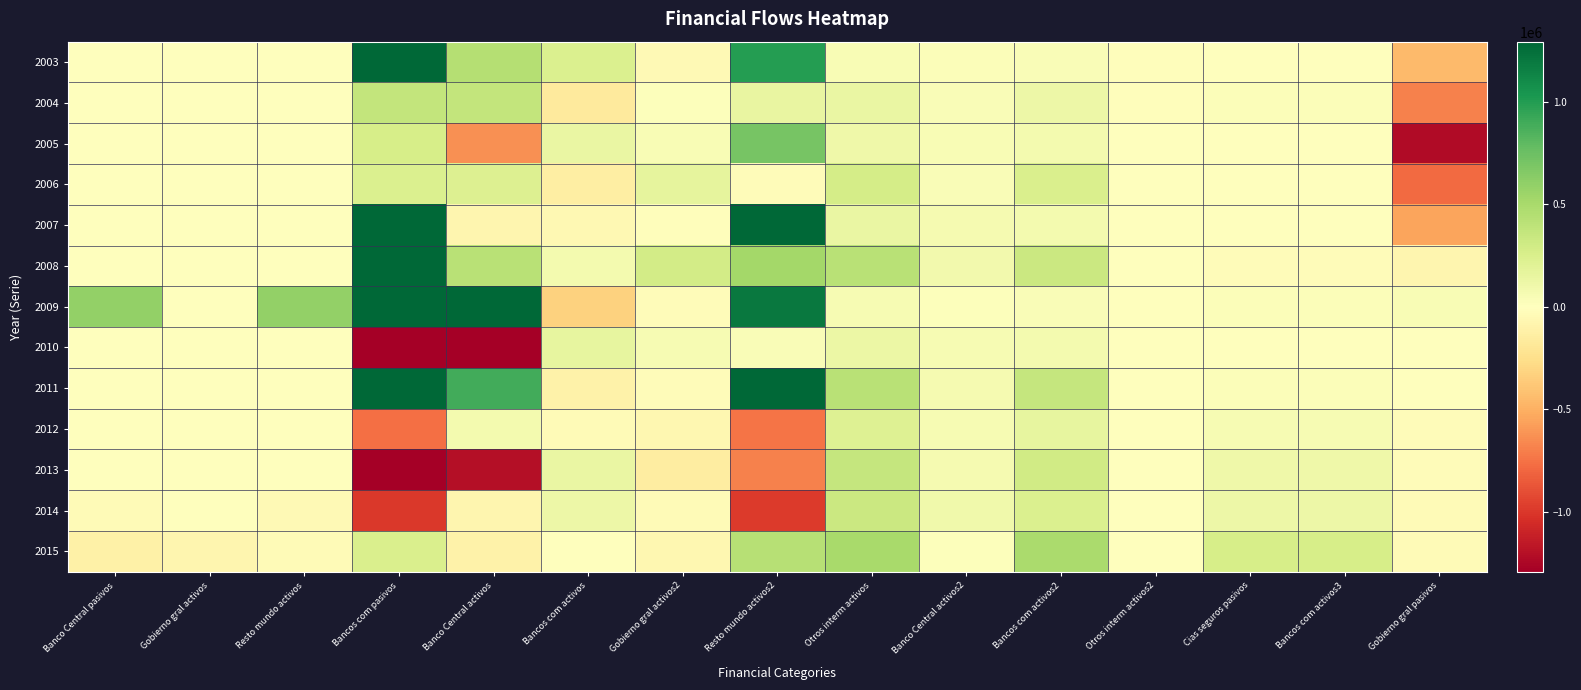

Reading left to right, what are all the values shown in this chart?

2003: Banco Central pasivos=9646	Gobierno gral activos=1615	Resto mundo activos=8031	Bancos com pasivos=1633083	Banco Central activos=443612	Bancos com activos=236338	Gobierno gral activos2=-41765	Resto mundo activos2=994897	Otros interm activos=46732	Banco Central activos2=24422	Bancos com activos2=33855	Otros interm activos2=-11545	Cias seguros pasivos=-7306	Bancos com activos3=-7306	Gobierno gral pasivos=-448283
2004: Banco Central pasivos=9966	Gobierno gral activos=1178	Resto mundo activos=8789	Bancos com pasivos=368294	Banco Central activos=368189	Bancos com activos=-167138	Gobierno gral activos2=16816	Resto mundo activos2=150427	Otros interm activos=136827	Banco Central activos2=31613	Bancos com activos2=116524	Otros interm activos2=-11310	Cias seguros pasivos=20890	Bancos com activos3=20890	Gobierno gral pasivos=-688721
2005: Banco Central pasivos=-6263	Gobierno gral activos=2077	Resto mundo activos=-8340	Bancos com pasivos=265887	Banco Central activos=-626335	Bancos com activos=140729	Gobierno gral activos2=48450	Resto mundo activos2=703043	Otros interm activos=109955	Banco Central activos2=40530	Bancos com activos2=75928	Otros interm activos2=-6503	Cias seguros pasivos=6411	Bancos com activos3=6411	Gobierno gral pasivos=-1226693
2006: Banco Central pasivos=7035	Gobierno gral activos=3547	Resto mundo activos=3487	Bancos com pasivos=240580	Banco Central activos=230556	Bancos com activos=-137737	Gobierno gral activos2=169024	Resto mundo activos2=-21262	Otros interm activos=275752	Banco Central activos2=35139	Bancos com activos2=244072	Otros interm activos2=-3459	Cias seguros pasivos=2200	Bancos com activos3=2200	Gobierno gral pasivos=-783385
2007: Banco Central pasivos=7776	Gobierno gral activos=3890	Resto mundo activos=3885	Bancos com pasivos=1289007	Banco Central activos=-70706	Bancos com activos=-51431	Gobierno gral activos2=-13756	Resto mundo activos2=1424899	Otros interm activos=137151	Banco Central activos2=65120	Bancos com activos2=72000	Otros interm activos2=31	Cias seguros pasivos=8860	Bancos com activos3=8860	Gobierno gral pasivos=-546901
2008: Banco Central pasivos=4554	Gobierno gral activos=6530	Resto mundo activos=-1976	Bancos com pasivos=1298329	Banco Central activos=419565	Bancos com activos=73365	Gobierno gral activos2=284673	Resto mundo activos2=520726	Otros interm activos=423715	Banco Central activos2=86662	Bancos com activos2=331277	Otros interm activos2=5776	Cias seguros pasivos=-26797	Bancos com activos3=-26797	Gobierno gral pasivos=-76091
2009: Banco Central pasivos=589370	Gobierno gral activos=1003	Resto mundo activos=588367	Bancos com pasivos=3132120	Banco Central activos=2293055	Bancos com activos=-330394	Gobierno gral activos2=-30198	Resto mundo activos2=1199657	Otros interm activos=52294	Banco Central activos2=17185	Bancos com activos2=37787	Otros interm activos2=-2678	Cias seguros pasivos=29858	Bancos com activos3=29858	Gobierno gral pasivos=42996
2010: Banco Central pasivos=-5514	Gobierno gral activos=4518	Resto mundo activos=-10032	Bancos com pasivos=-3115368	Banco Central activos=-3360407	Bancos com activos=153967	Gobierno gral activos2=60004	Resto mundo activos2=31067	Otros interm activos=123713	Banco Central activos2=52959	Bancos com activos2=71329	Otros interm activos2=-575	Cias seguros pasivos=1662	Bancos com activos3=1662	Gobierno gral pasivos=5271
2011: Banco Central pasivos=8088	Gobierno gral activos=5053	Resto mundo activos=3035	Bancos com pasivos=2319997	Banco Central activos=895672	Bancos com activos=-101545	Gobierno gral activos2=-28456	Resto mundo activos2=1554326	Otros interm activos=423660	Banco Central activos2=67648	Bancos com activos2=361626	Otros interm activos2=-5614	Cias seguros pasivos=28284	Bancos com activos3=28284	Gobierno gral pasivos=-4099
2012: Banco Central pasivos=9990	Gobierno gral activos=3002	Resto mundo activos=6988	Bancos com pasivos=-763029	Banco Central activos=77752	Bancos com activos=-32016	Gobierno gral activos2=-61998	Resto mundo activos2=-746767	Otros interm activos=213608	Banco Central activos2=60065	Bancos com activos2=156053	Otros interm activos2=-2511	Cias seguros pasivos=56479	Bancos com activos3=56479	Gobierno gral pasivos=-28066
2013: Banco Central pasivos=-3522	Gobierno gral activos=3048	Resto mundo activos=-6569	Bancos com pasivos=-1896348	Banco Central activos=-1202066	Bancos com activos=138712	Gobierno gral activos2=-141573	Resto mundo activos2=-691422	Otros interm activos=355171	Banco Central activos2=60997	Bancos com activos2=294174	Otros interm activos2=0	Cias seguros pasivos=110609	Bancos com activos3=110609	Gobierno gral pasivos=-29929
2014: Banco Central pasivos=-37644	Gobierno gral activos=3578	Resto mundo activos=-41222	Bancos com pasivos=-990894	Banco Central activos=-76348	Bancos com activos=111456	Gobierno gral activos2=-38113	Resto mundo activos2=-987888	Otros interm activos=330604	Banco Central activos2=98203	Bancos com activos2=232401	Otros interm activos2=0	Cias seguros pasivos=112798	Bancos com activos3=112798	Gobierno gral pasivos=-34161
2015: Banco Central pasivos=-115440	Gobierno gral activos=-75186	Resto mundo activos=-40255	Bancos com pasivos=249289	Banco Central activos=-107951	Bancos com activos=-8782	Gobierno gral activos2=-64313	Resto mundo activos2=430336	Otros interm activos=503510	Banco Central activos2=13985	Bancos com activos2=489745	Otros interm activos2=-220	Cias seguros pasivos=265319	Bancos com activos3=265319	Gobierno gral pasivos=-31282